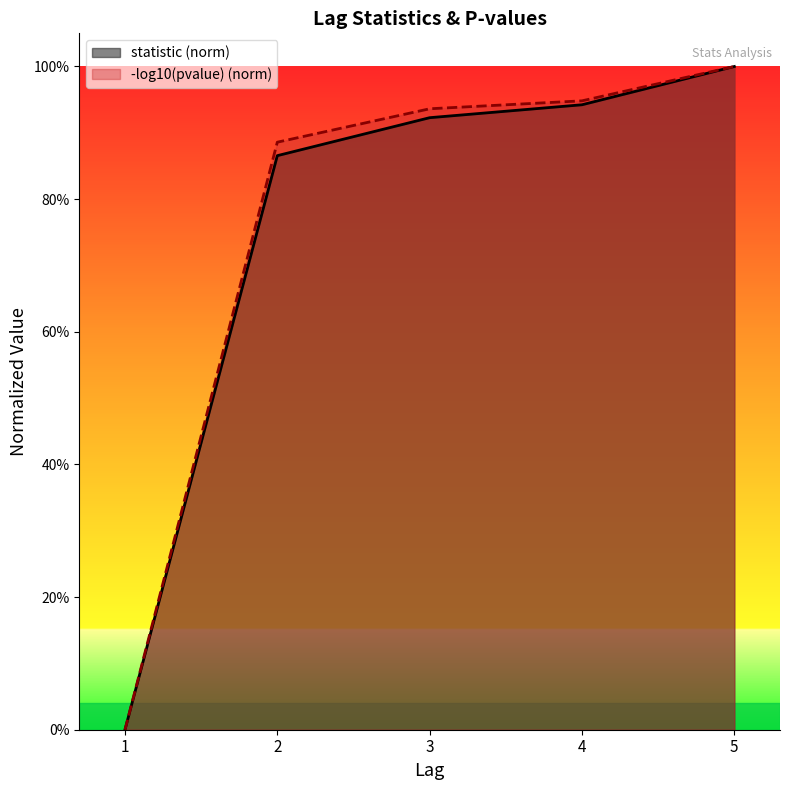

What is the change in value from 2 to 3?

+0.1